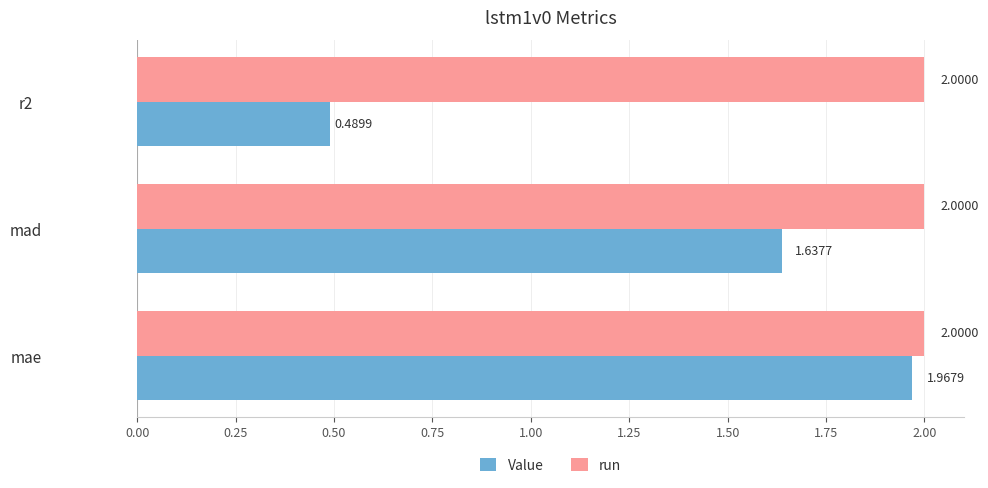

What is the spread (max minus min) of values at mad?

0.4